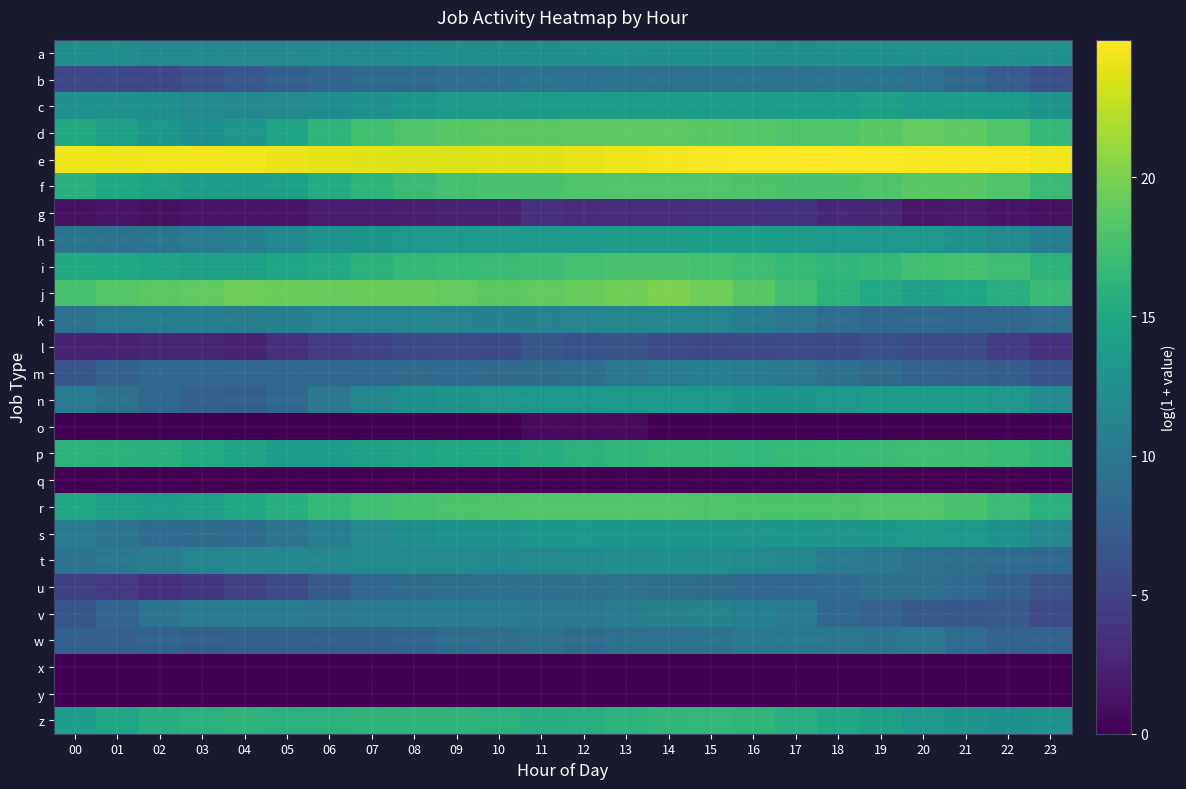

Between 14 and 13, which is larger?

13